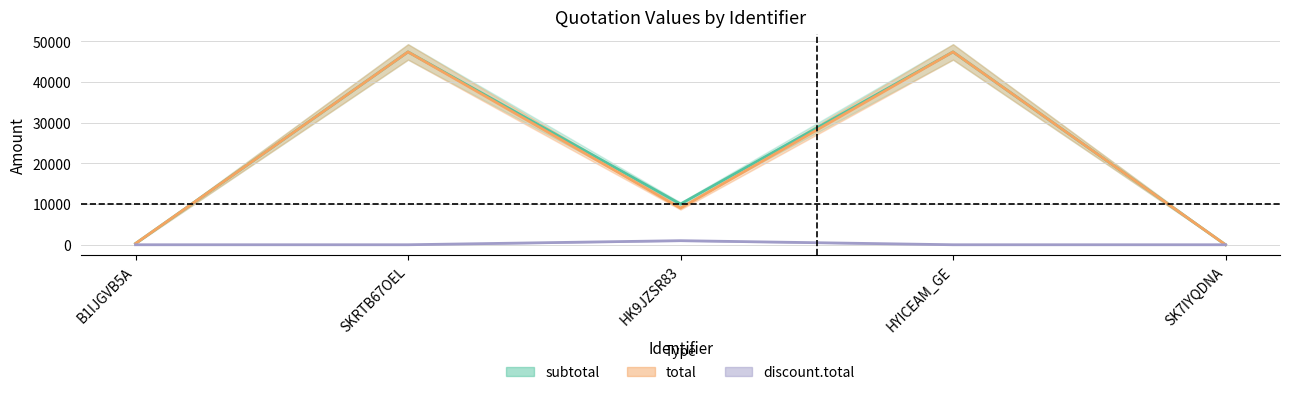

True or false: subtotal and discount.total intersect in this chart.

False